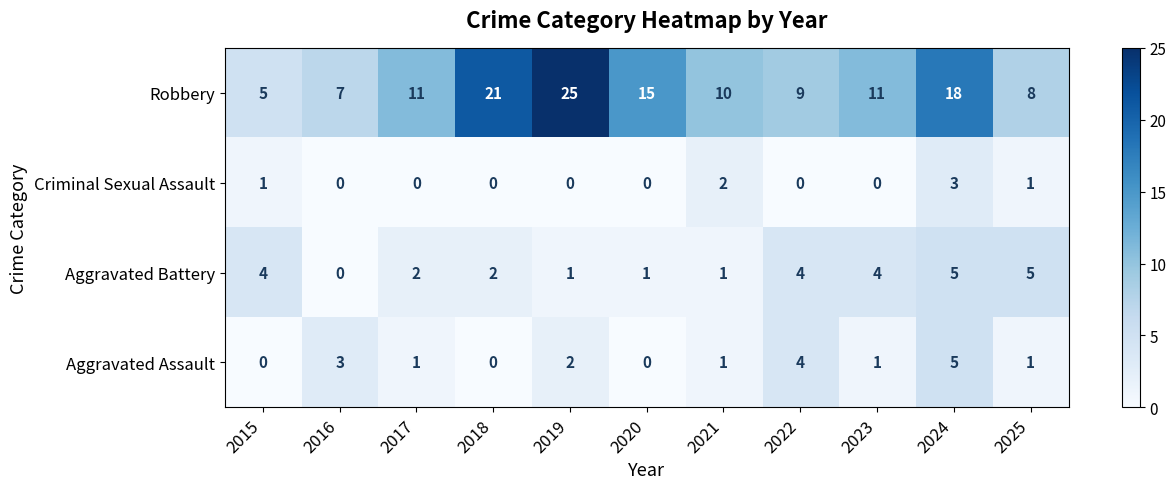

The value of Robbery at 2017 is 11. True or false?

True